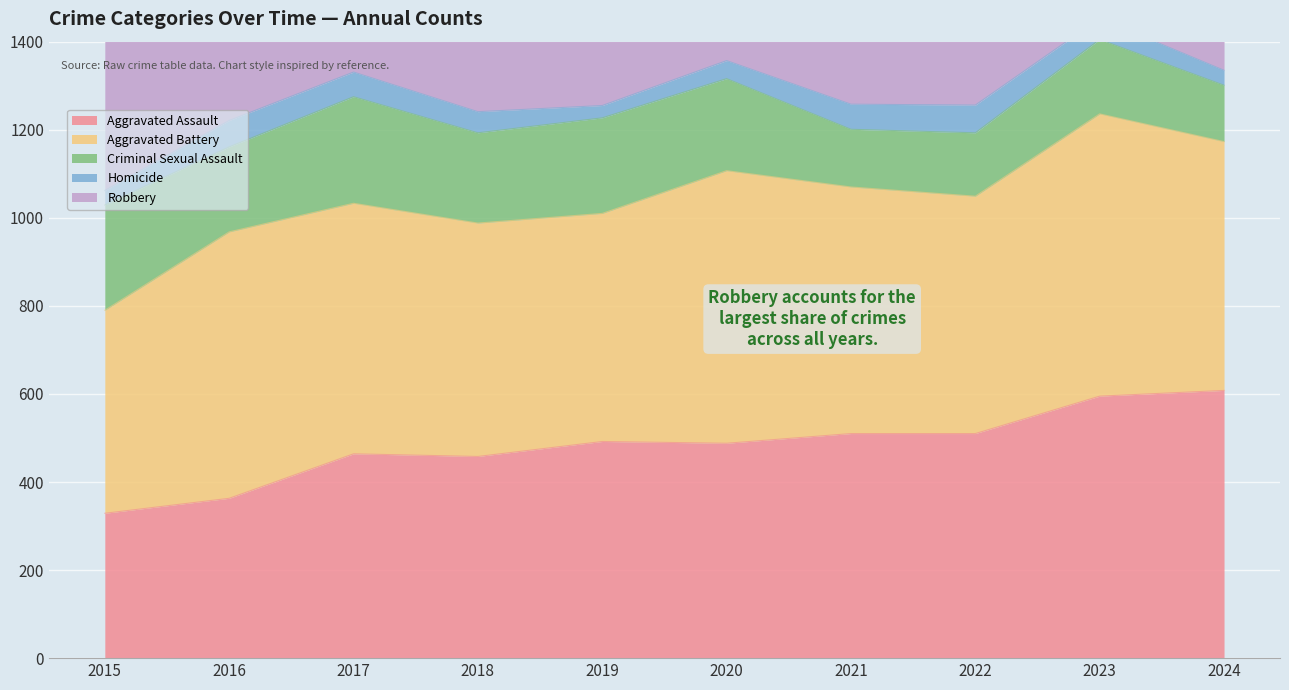

At which category does Aggravated Assault reach its first local peak?

2017